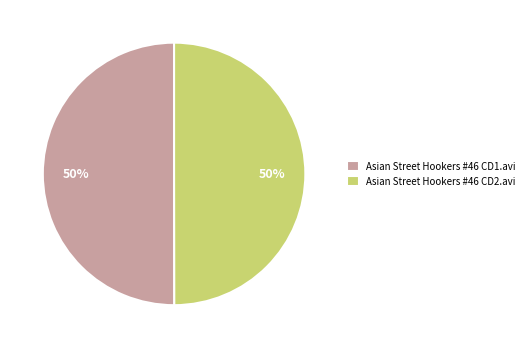

True or false: Asian Street Hookers #46 CD1.avi accounts for 50% of the total.

True